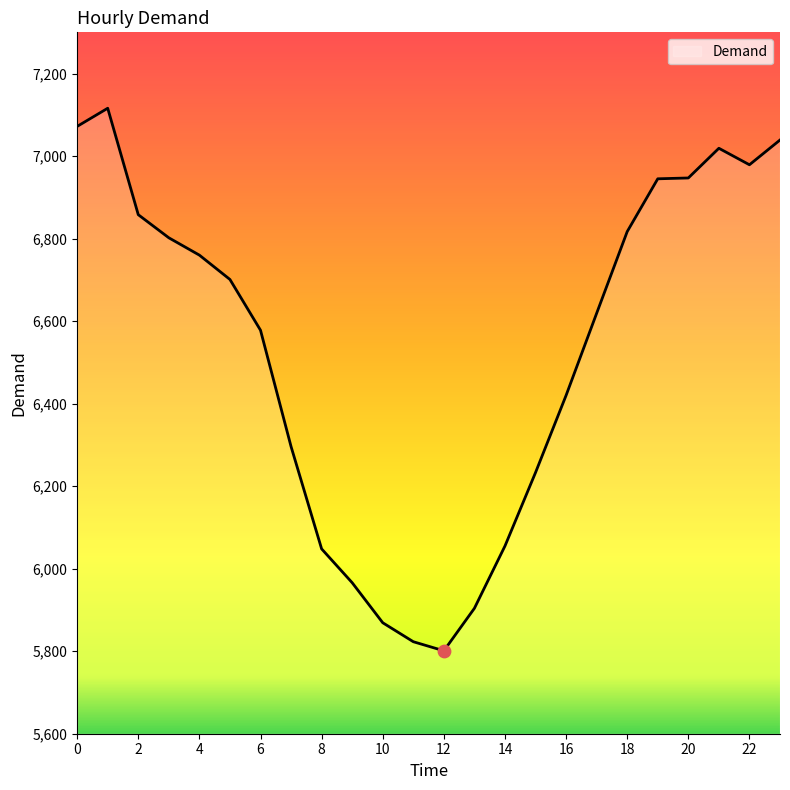

What is the maximum value shown in the chart?

7116